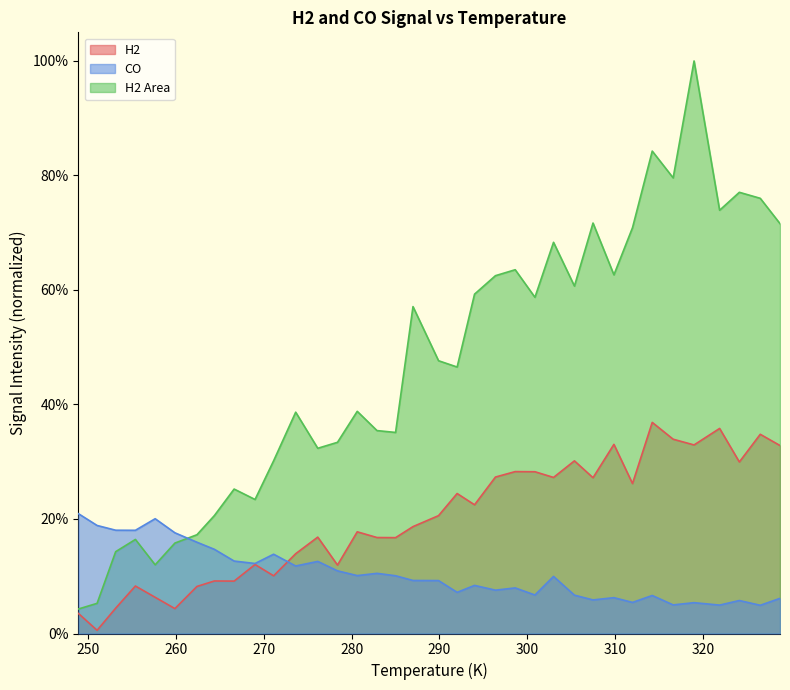

The value of H2 at 257.6289 is 0.0. True or false?

False